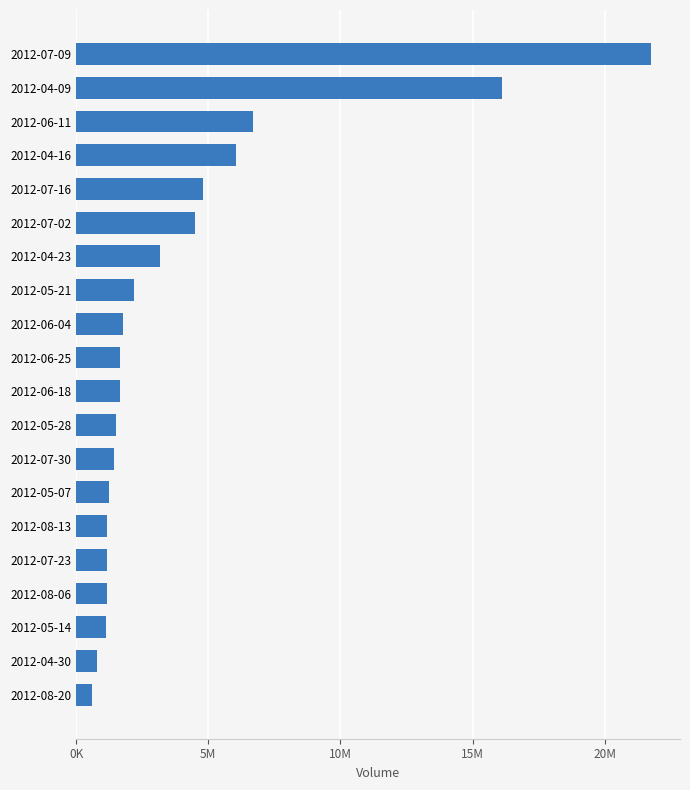

Does the chart contain any negative values?

No